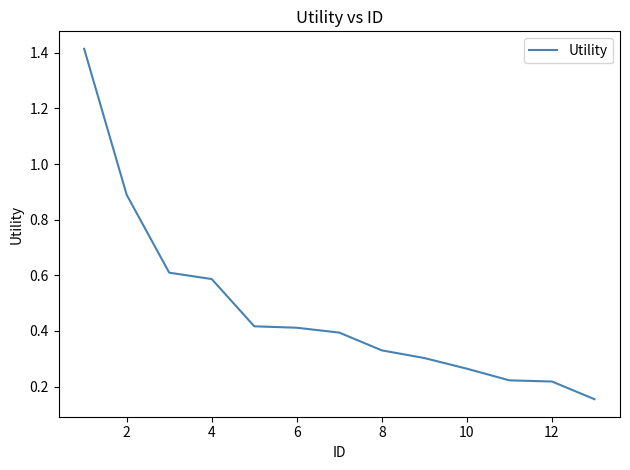

What is the difference between the maximum and minimum values?

1.3